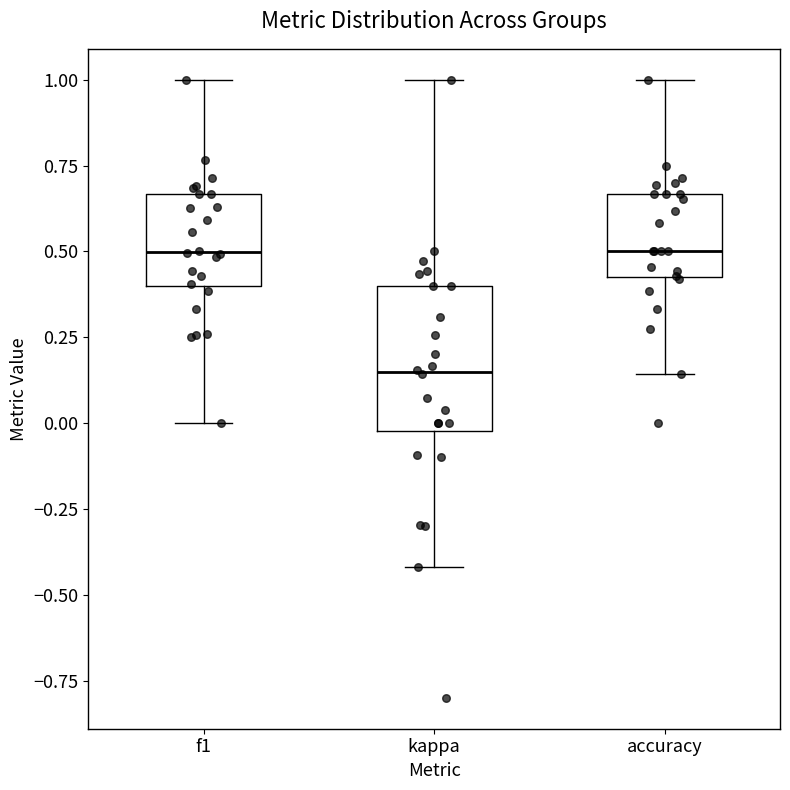

Comparing the boxes themselves (not the whiskers), which one is the tallest?

kappa